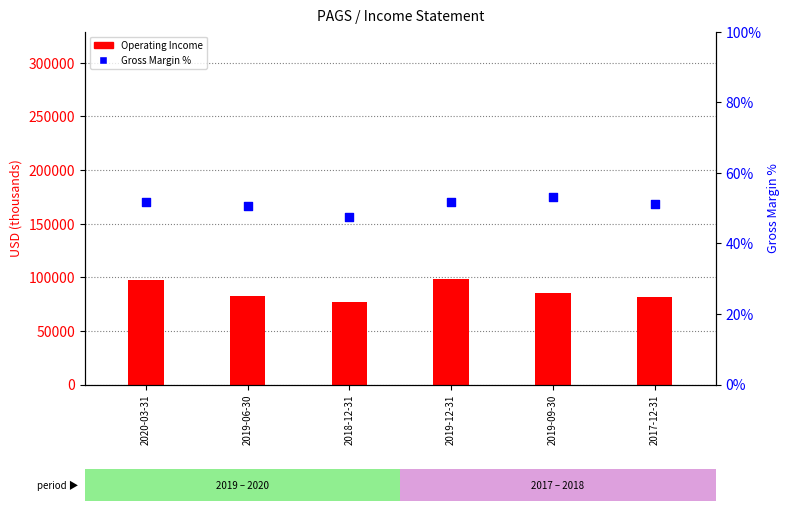

Which series reaches the maximum Y coordinate?

Operating Income